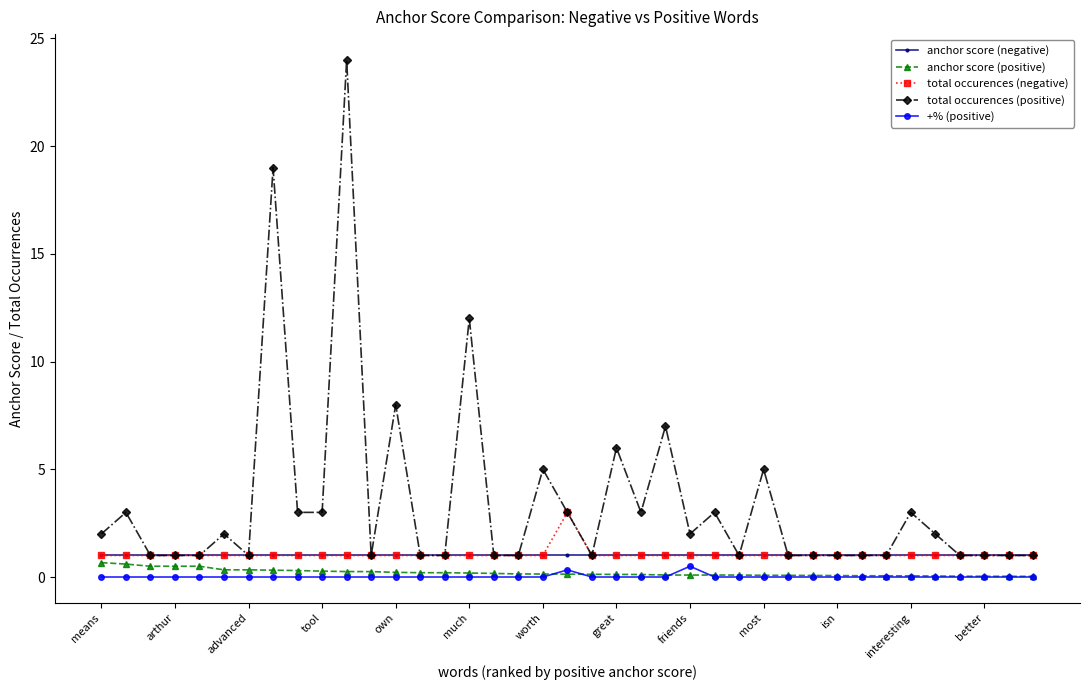

True or false: total occurences (positive) has more than 0 points higher than both neighbors.

True